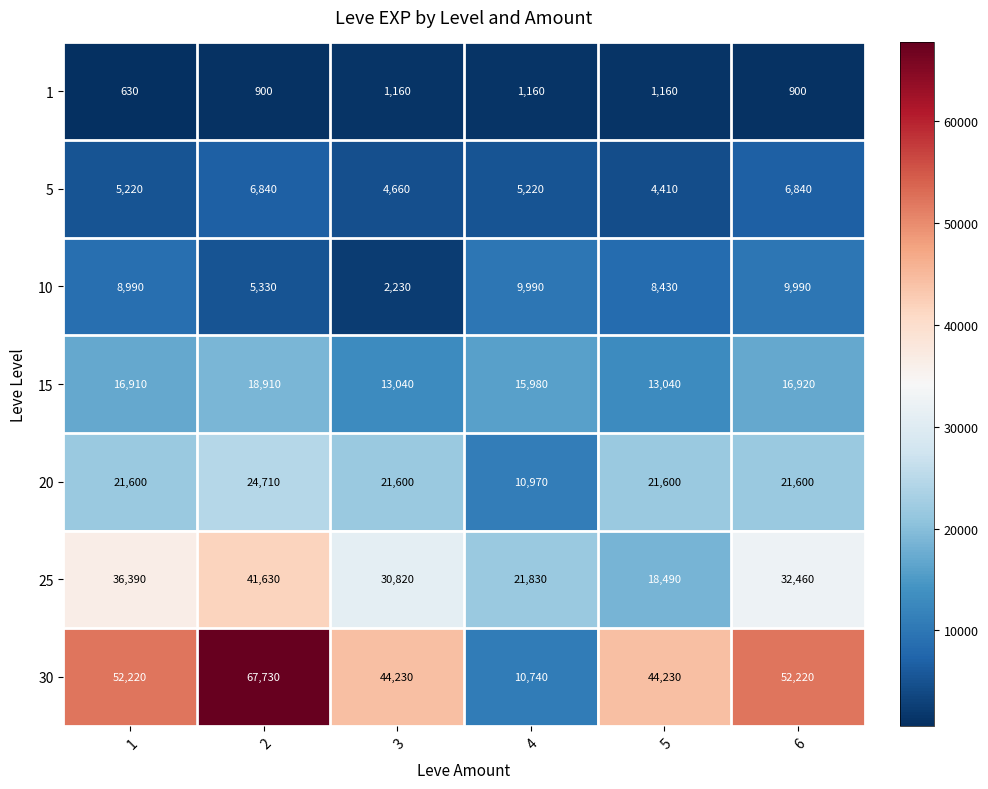

Which category has the lowest value across all series?

1